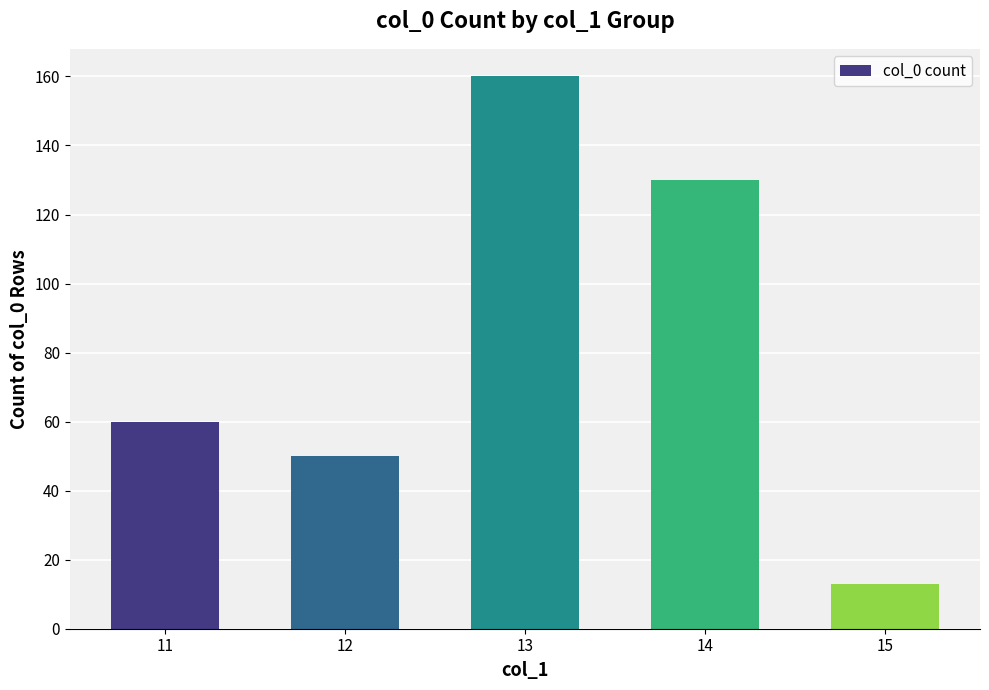

Reading left to right, list all the values displayed in this chart.

11=60	12=50	13=160	14=130	15=13